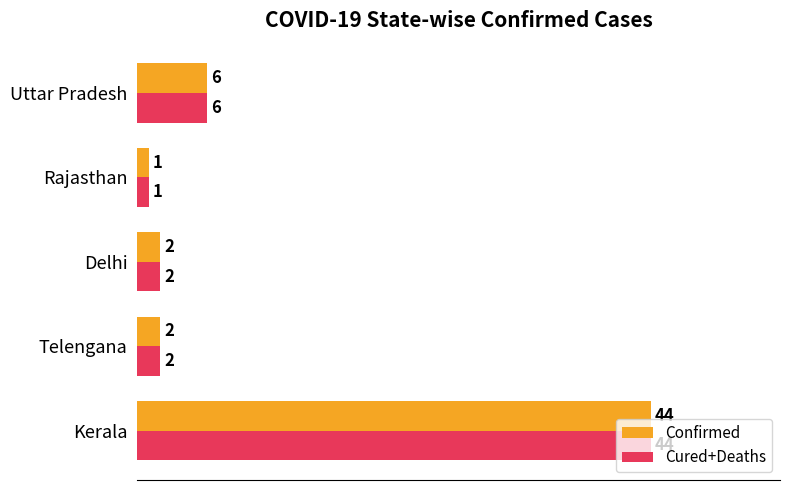

True or false: Cured+Deaths has a value of 6 at Uttar Pradesh.

True